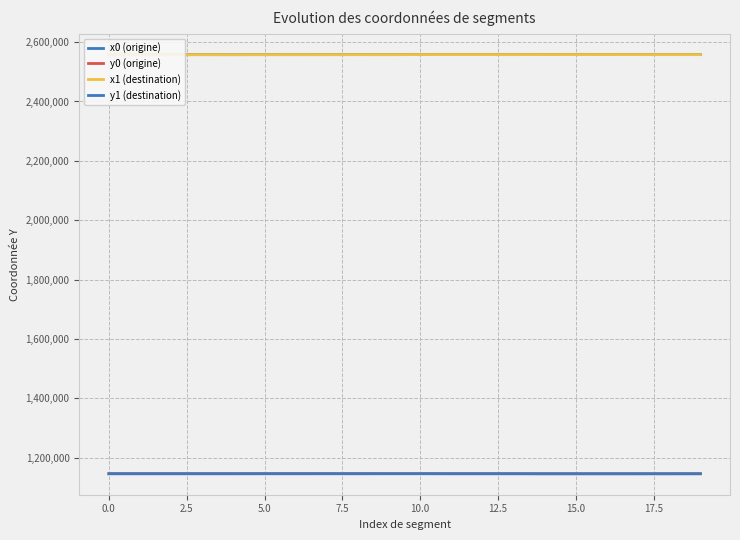

Does the chart display data point markers on the line(s)?

No